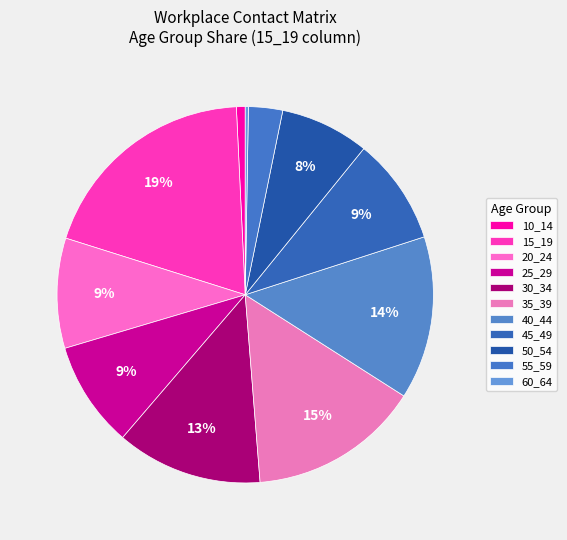

What is the total percentage of 40_44 and 30_34?

26.6%